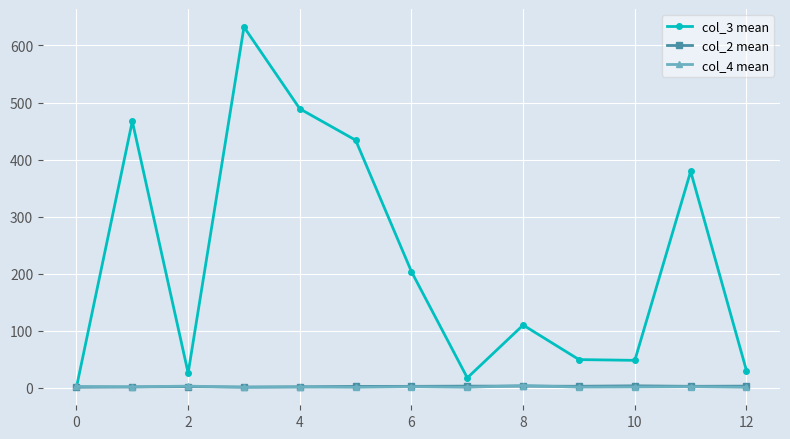

What is the maximum value shown in the chart?

632.3